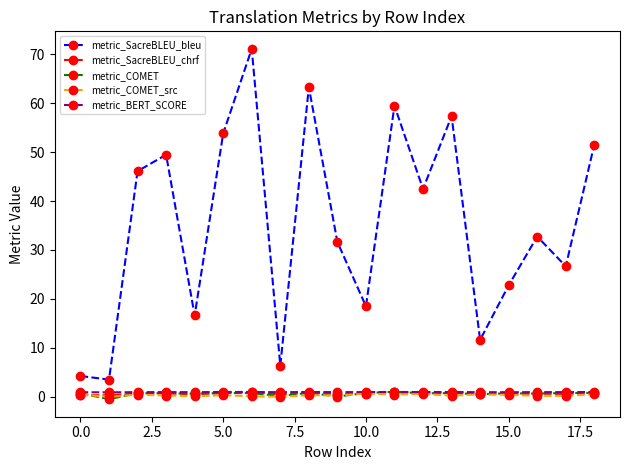

Which series has the widest spread of values?

metric_SacreBLEU_bleu